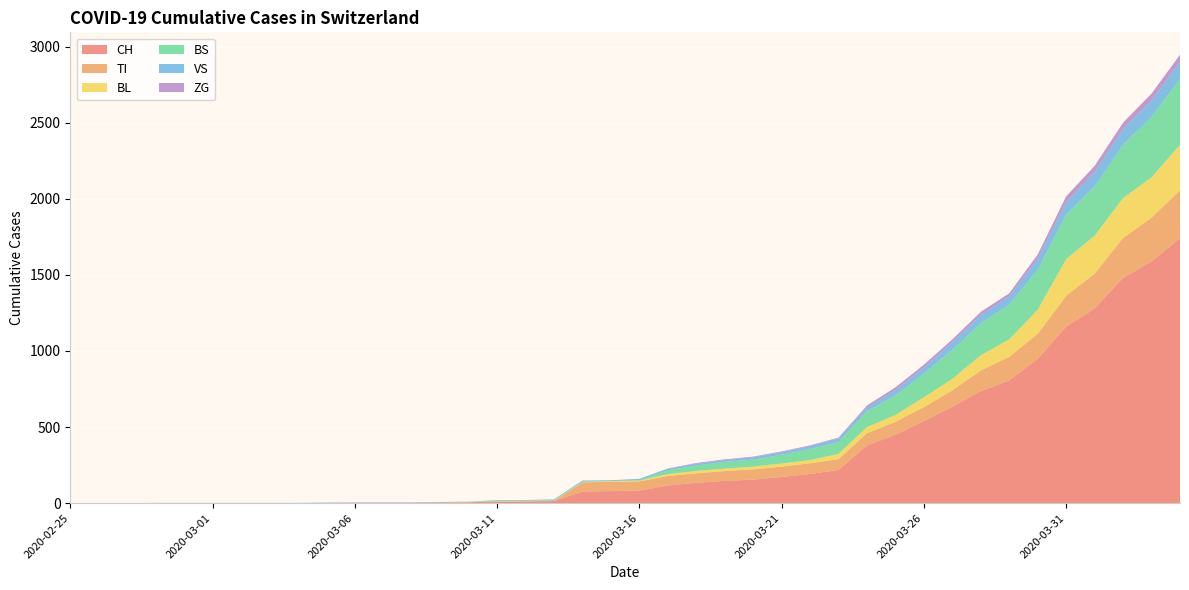

Reading left to right, extract all data points from this chart.

CH: 2020-02-25=0	2020-02-26=0	2020-02-27=0	2020-02-28=0	2020-02-29=0	2020-03-01=0	2020-03-02=0	2020-03-03=0	2020-03-04=0	2020-03-05=2	2020-03-06=3	2020-03-07=3	2020-03-08=3	2020-03-09=5	2020-03-10=6	2020-03-11=11	2020-03-12=12	2020-03-13=14	2020-03-14=76	2020-03-15=79	2020-03-16=82	2020-03-17=116	2020-03-18=134	2020-03-19=146	2020-03-20=155	2020-03-21=172	2020-03-22=192	2020-03-23=218	2020-03-24=380	2020-03-25=449	2020-03-26=540	2020-03-27=634	2020-03-28=736	2020-03-29=806	2020-03-30=948	2020-03-31=1160	2020-04-01=1279	2020-04-02=1480	2020-04-03=1588	2020-04-04=1742
TI: 2020-02-25=0	2020-02-26=0	2020-02-27=0	2020-02-28=0	2020-02-29=0	2020-03-01=0	2020-03-02=0	2020-03-03=0	2020-03-04=0	2020-03-05=0	2020-03-06=0	2020-03-07=0	2020-03-08=0	2020-03-09=0	2020-03-10=0	2020-03-11=0	2020-03-12=0	2020-03-13=0	2020-03-14=61	2020-03-15=61	2020-03-16=61	2020-03-17=62	2020-03-18=62	2020-03-19=65	2020-03-20=67	2020-03-21=68	2020-03-22=70	2020-03-23=71	2020-03-24=80	2020-03-25=85	2020-03-26=91	2020-03-27=107	2020-03-28=136	2020-03-29=155	2020-03-30=165	2020-03-31=202	2020-04-01=229	2020-04-02=263	2020-04-03=287	2020-04-04=314
BL: 2020-02-25=0	2020-02-26=0	2020-02-27=0	2020-02-28=0	2020-02-29=0	2020-03-01=0	2020-03-02=0	2020-03-03=0	2020-03-04=0	2020-03-05=0	2020-03-06=0	2020-03-07=0	2020-03-08=0	2020-03-09=1	2020-03-10=2	2020-03-11=2	2020-03-12=2	2020-03-13=2	2020-03-14=2	2020-03-15=5	2020-03-16=5	2020-03-17=13	2020-03-18=16	2020-03-19=16	2020-03-20=18	2020-03-21=21	2020-03-22=21	2020-03-23=35	2020-03-24=40	2020-03-25=46	2020-03-26=65	2020-03-27=76	2020-03-28=100	2020-03-29=115	2020-03-30=158	2020-03-31=242	2020-04-01=249	2020-04-02=262	2020-04-03=266	2020-04-04=298
BS: 2020-02-25=0	2020-02-26=0	2020-02-27=0	2020-02-28=0	2020-02-29=0	2020-03-01=0	2020-03-02=0	2020-03-03=0	2020-03-04=0	2020-03-05=0	2020-03-06=0	2020-03-07=0	2020-03-08=0	2020-03-09=0	2020-03-10=0	2020-03-11=4	2020-03-12=4	2020-03-13=4	2020-03-14=4	2020-03-15=0	2020-03-16=4	2020-03-17=25	2020-03-18=36	2020-03-19=44	2020-03-20=46	2020-03-21=57	2020-03-22=73	2020-03-23=78	2020-03-24=105	2020-03-25=128	2020-03-26=155	2020-03-27=191	2020-03-28=211	2020-03-29=228	2020-03-30=263	2020-03-31=292	2020-04-01=323	2020-04-02=350	2020-04-03=397	2020-04-04=434
VS: 2020-02-25=0	2020-02-26=0	2020-02-27=0	2020-02-28=2	2020-02-29=2	2020-03-01=2	2020-03-02=2	2020-03-03=2	2020-03-04=2	2020-03-05=2	2020-03-06=2	2020-03-07=2	2020-03-08=2	2020-03-09=2	2020-03-10=2	2020-03-11=3	2020-03-12=3	2020-03-13=5	2020-03-14=6	2020-03-15=6	2020-03-16=8	2020-03-17=11	2020-03-18=11	2020-03-19=12	2020-03-20=15	2020-03-21=17	2020-03-22=19	2020-03-23=24	2020-03-24=25	2020-03-25=35	2020-03-26=41	2020-03-27=50	2020-03-28=53	2020-03-29=54	2020-03-30=71	2020-03-31=81	2020-04-01=96	2020-04-02=104	2020-04-03=109	2020-04-04=112
ZG: 2020-02-25=0	2020-02-26=0	2020-02-27=0	2020-02-28=0	2020-02-29=0	2020-03-01=0	2020-03-02=0	2020-03-03=0	2020-03-04=0	2020-03-05=0	2020-03-06=0	2020-03-07=0	2020-03-08=0	2020-03-09=0	2020-03-10=0	2020-03-11=0	2020-03-12=0	2020-03-13=0	2020-03-14=0	2020-03-15=0	2020-03-16=0	2020-03-17=1	2020-03-18=5	2020-03-19=5	2020-03-20=5	2020-03-21=5	2020-03-22=5	2020-03-23=5	2020-03-24=12	2020-03-25=18	2020-03-26=18	2020-03-27=18	2020-03-28=21	2020-03-29=21	2020-03-30=29	2020-03-31=39	2020-04-01=40	2020-04-02=41	2020-04-03=44	2020-04-04=46